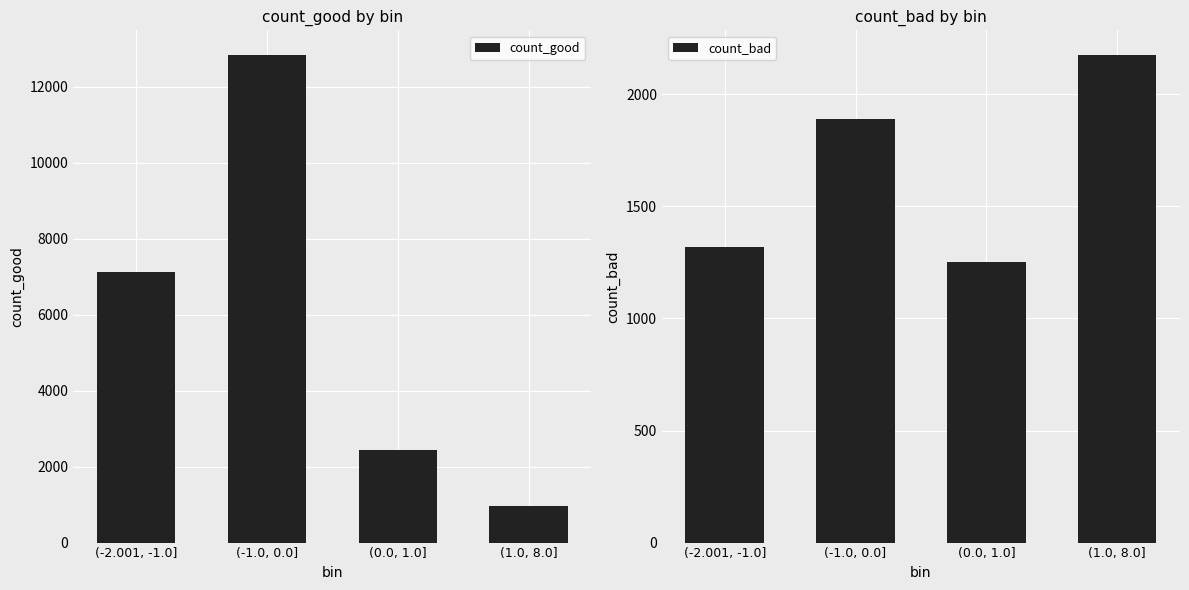

What is the spread (max minus min) of values at (1.0, 8.0]?

1224